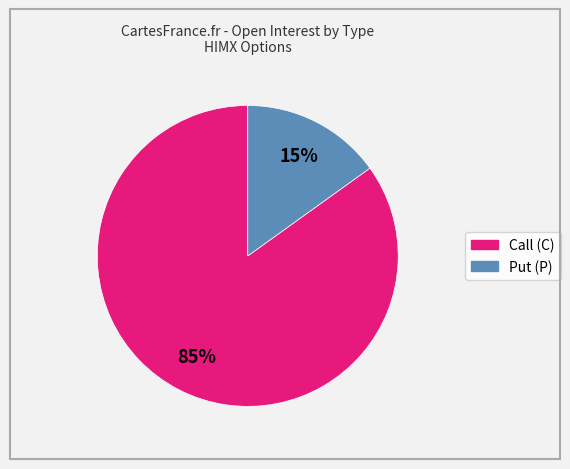

To the nearest percent, what is the average slice percentage?

50%